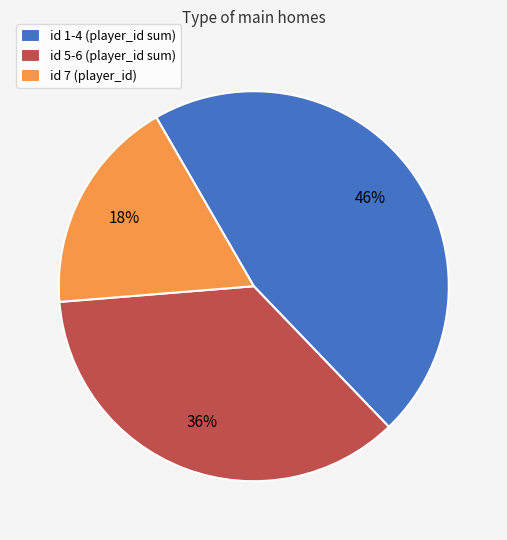

Is the sum of id 5-6 (player_id sum) and id 1-4 (player_id sum) greater than half?

Yes